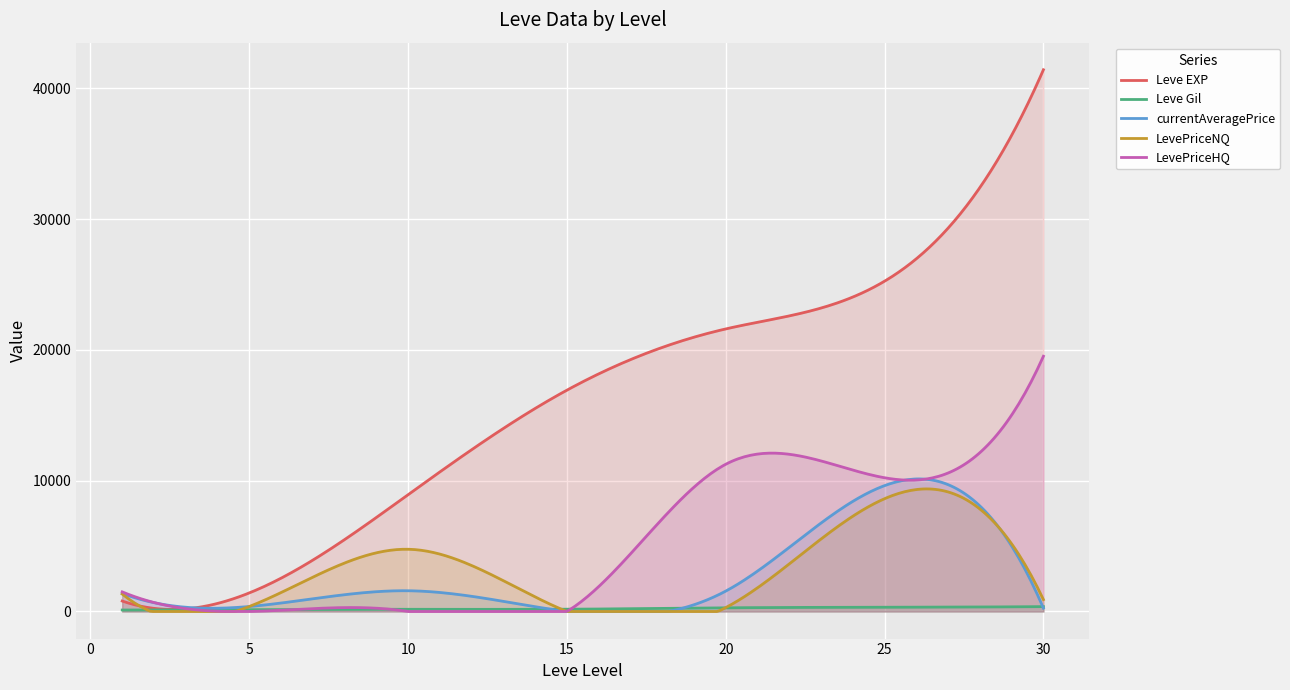

Which series ends up on top after the final intersection of LevePriceHQ and Leve Gil?

LevePriceHQ